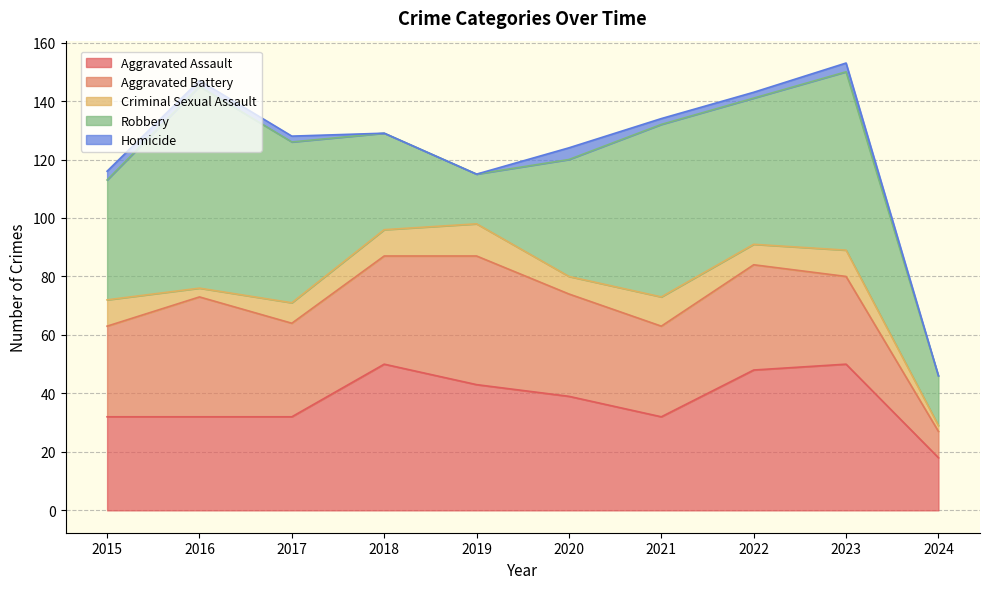

The value of Robbery at 2024 is 17. True or false?

True